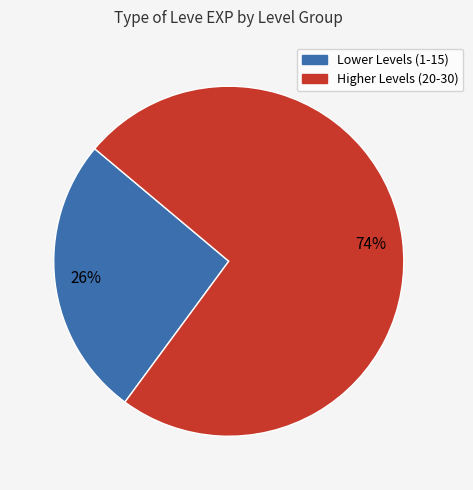

How many segments does this pie chart have?

2